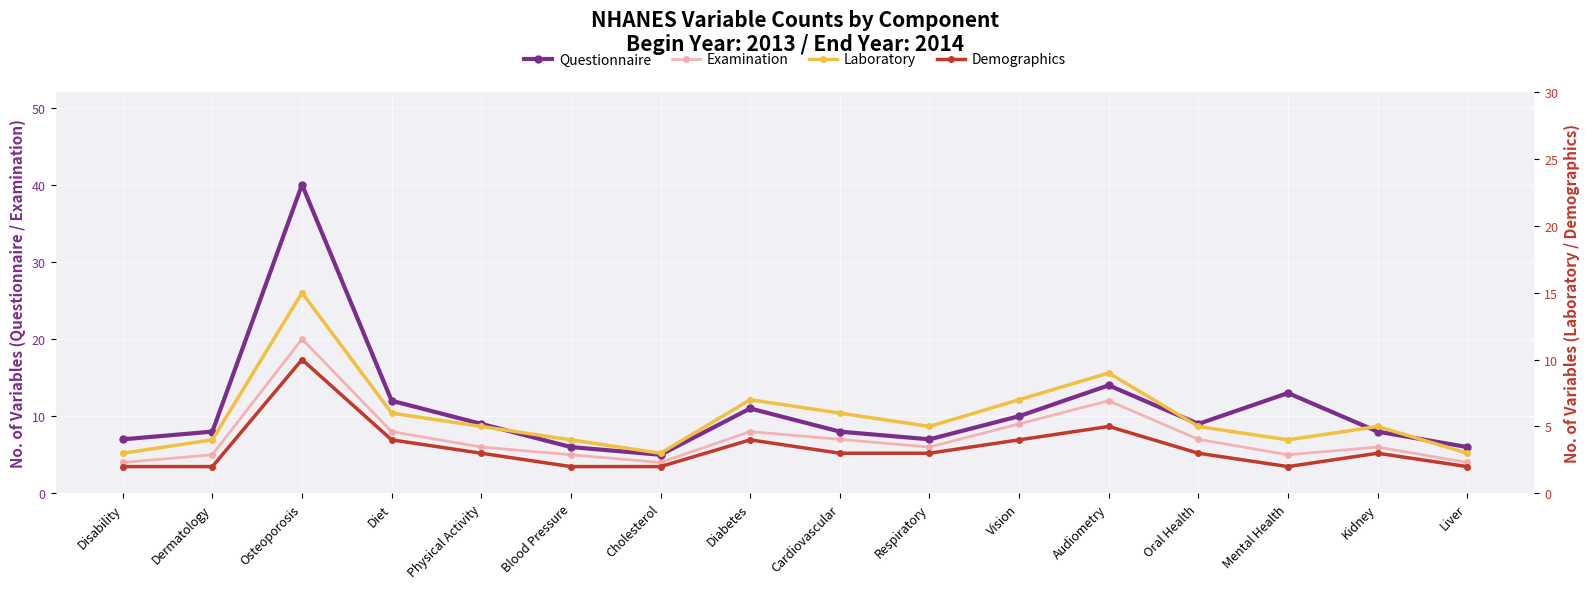

Which has a higher value, Disability or Blood Pressure?

Disability